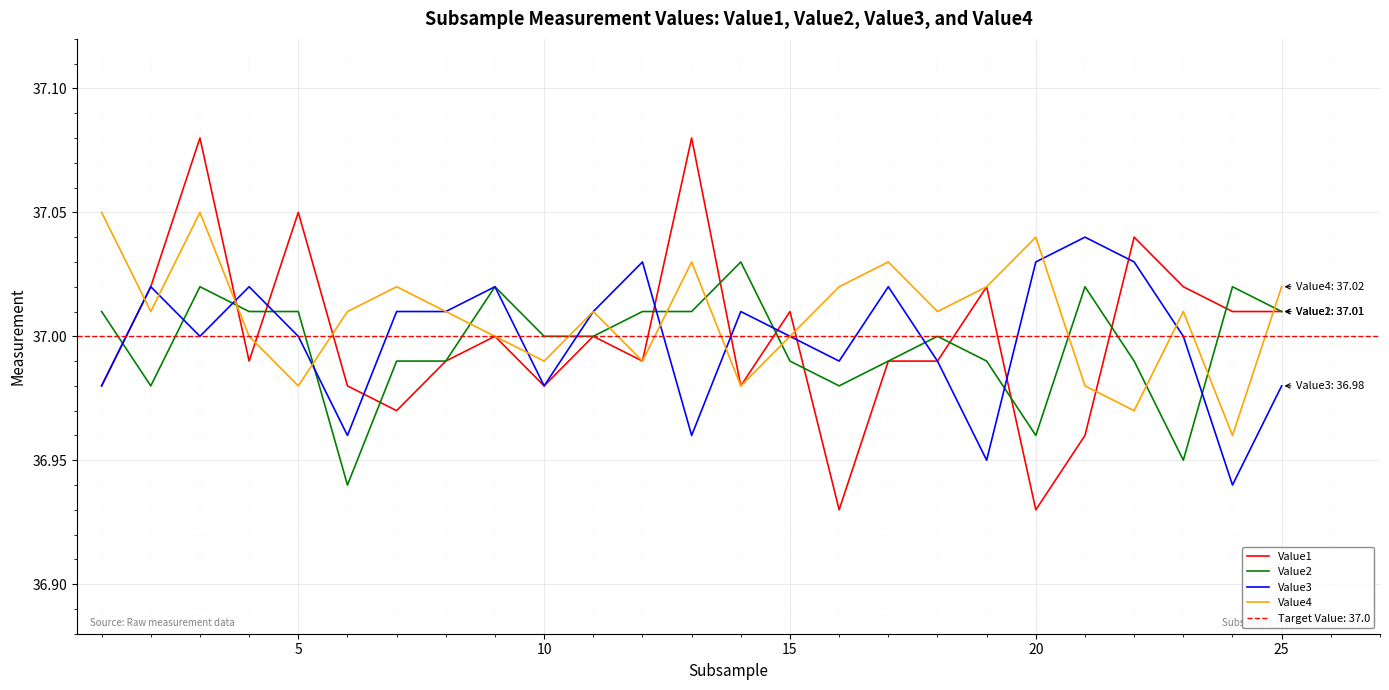

What is the minimum value shown in the chart?

36.9